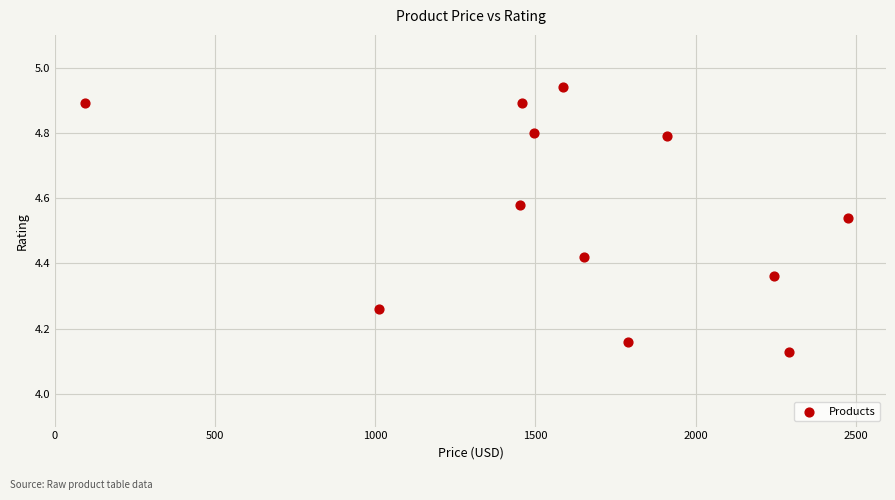

What is the average X value?

1622.1